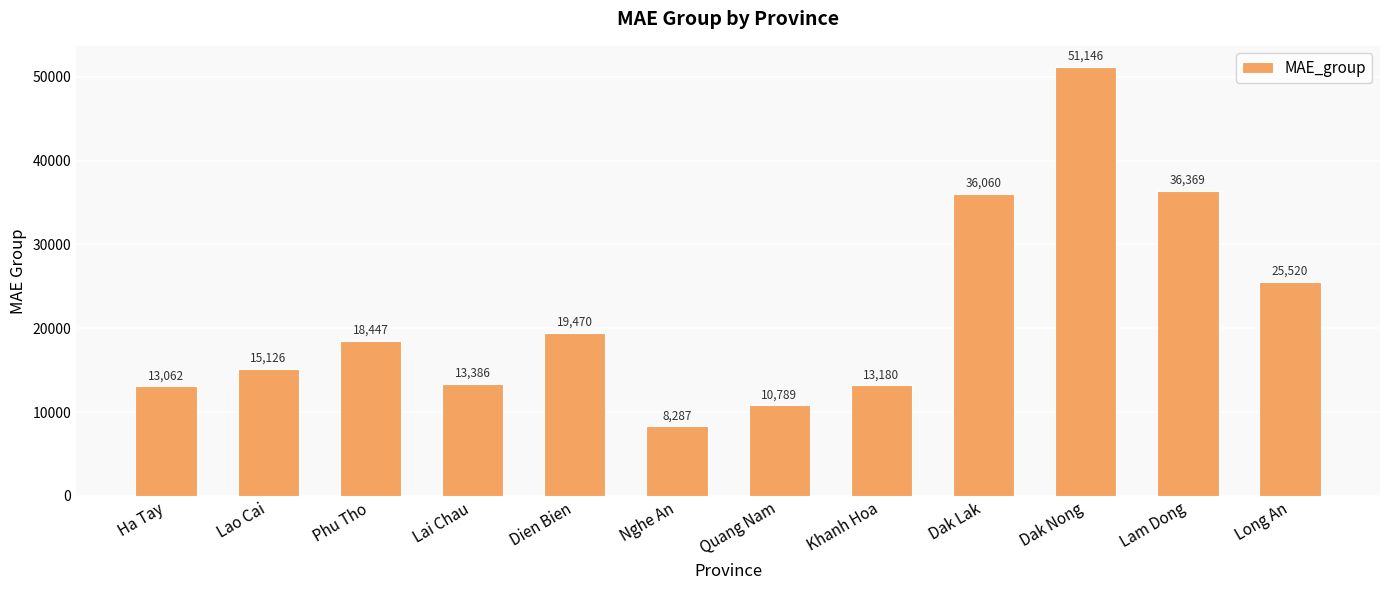

What is the difference between the maximum and minimum values?

42858.9